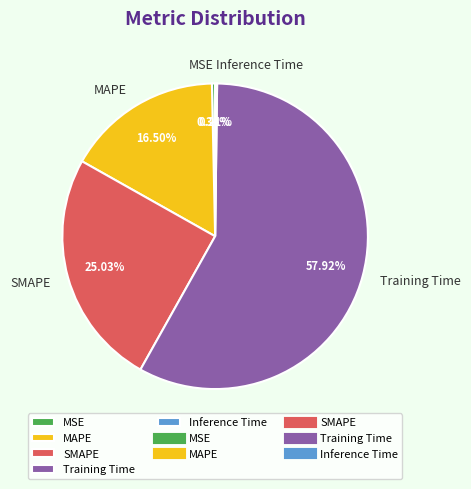

To the nearest percent, what is the average slice percentage?

20%